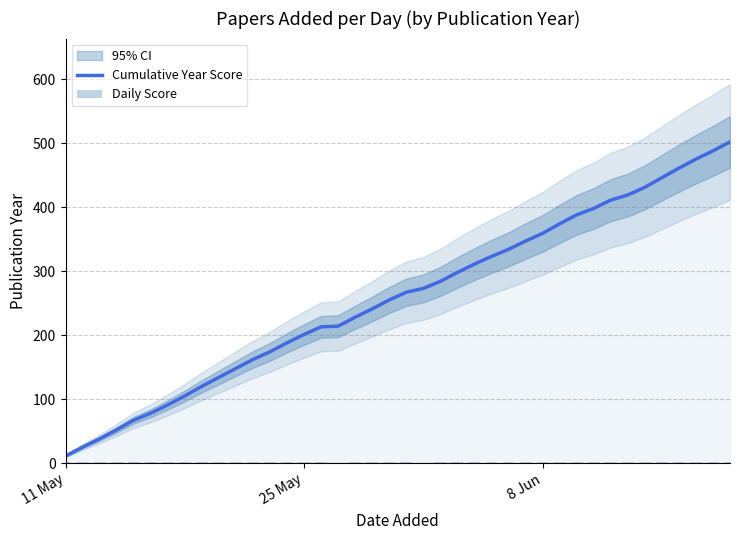

Which series has the widest spread of values?

Cumulative Year Score